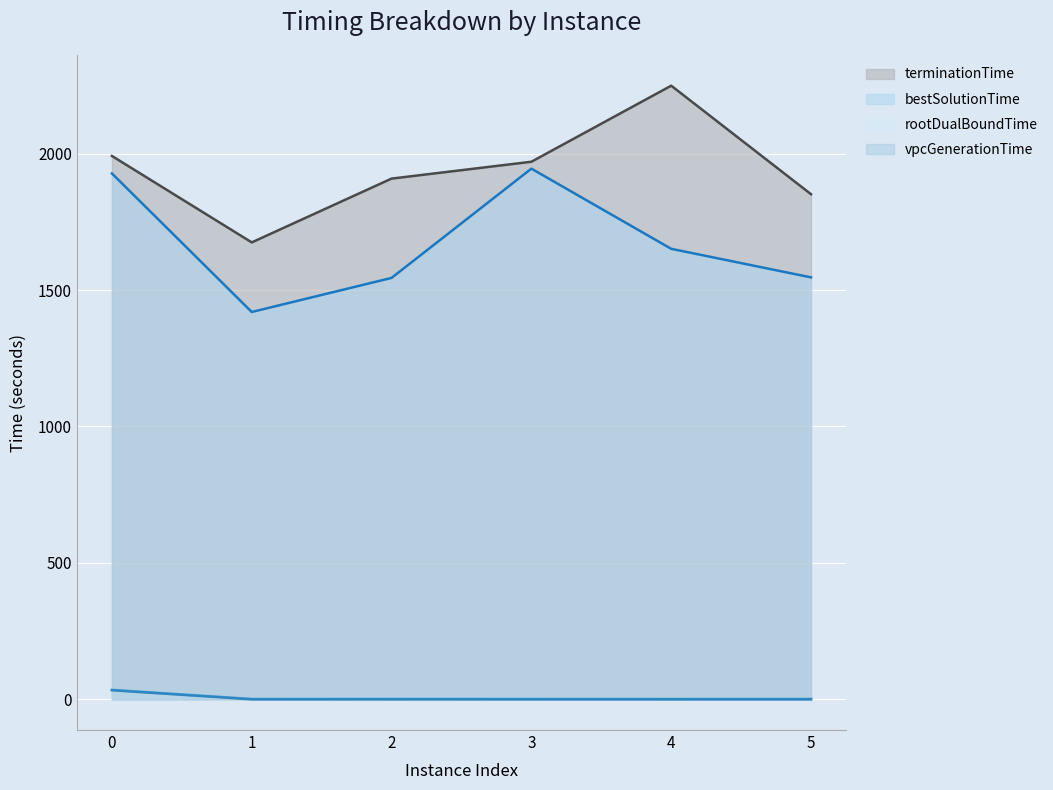

What is the greatest value displayed?

2249.1